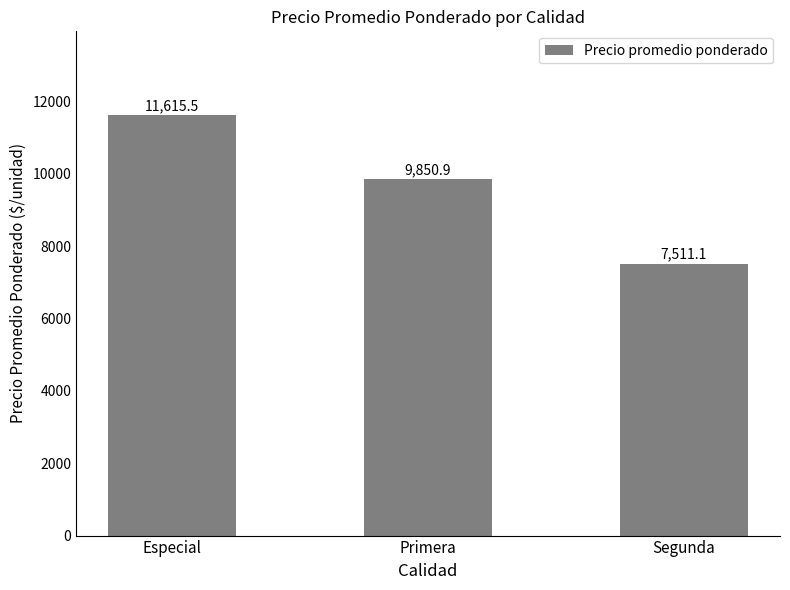

Is it true that the value at Especial is 11615.5?

True